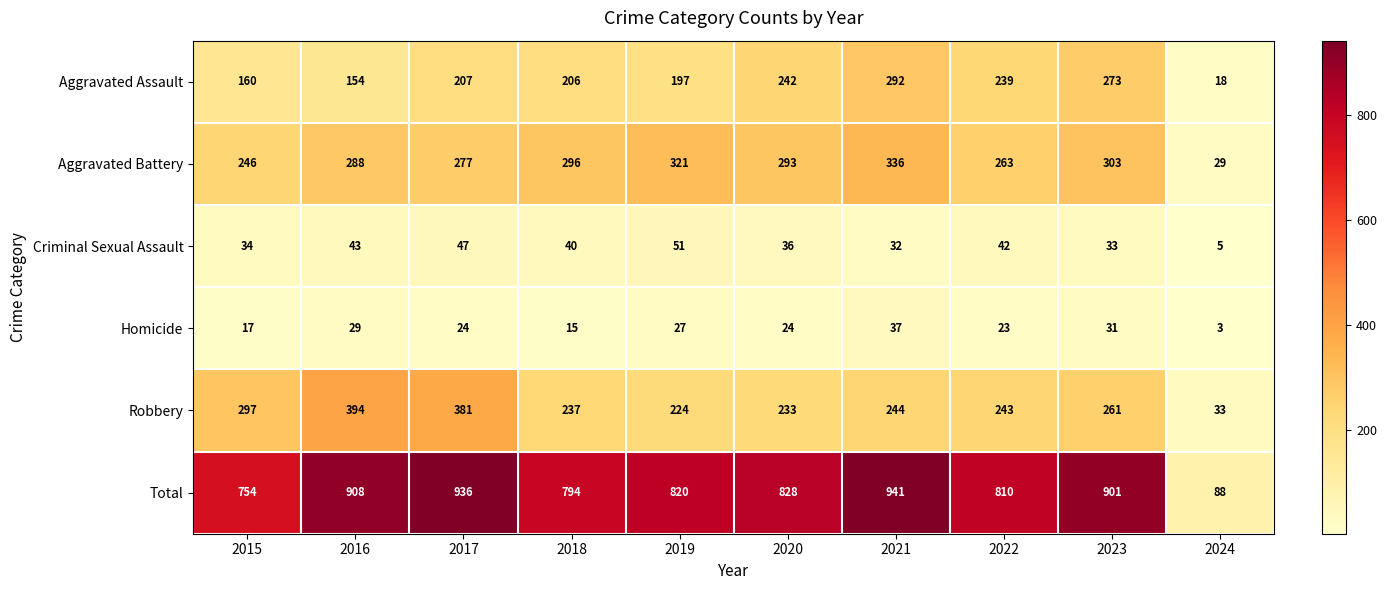

Which label corresponds to the largest value in the chart?

2021